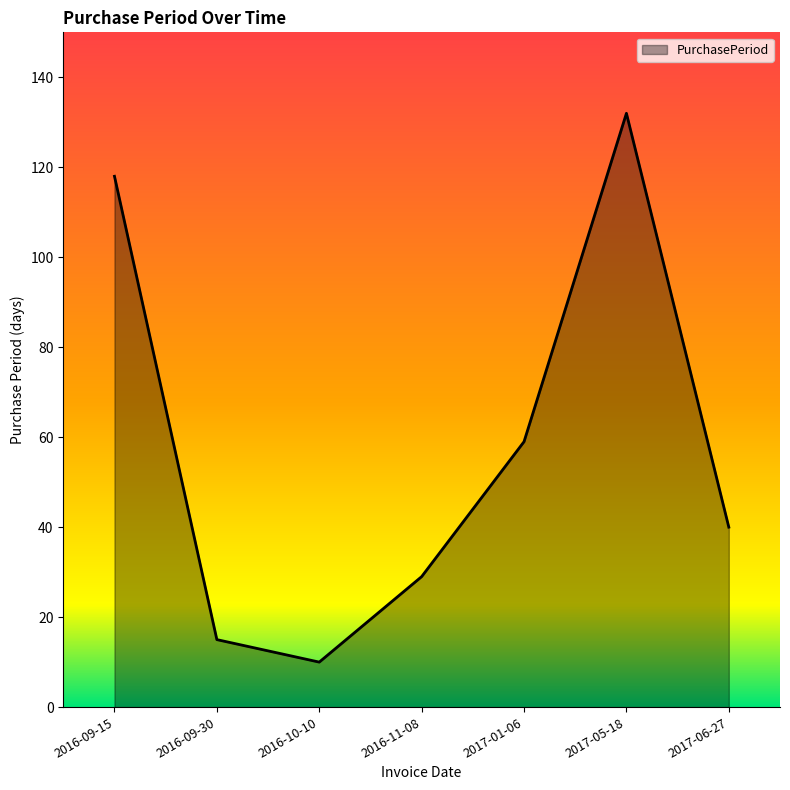

What position from the left is 2016-10-10?

3